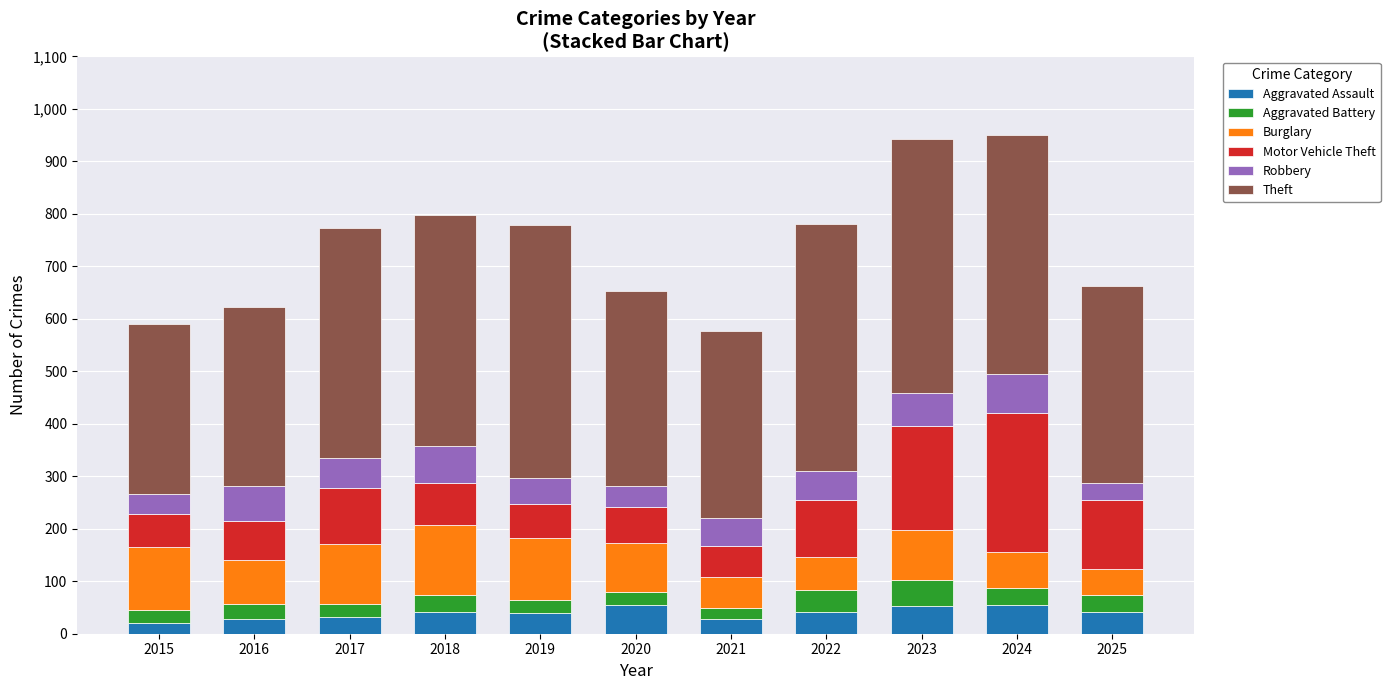

What is the highest value of the Aggravated Assault series?

55